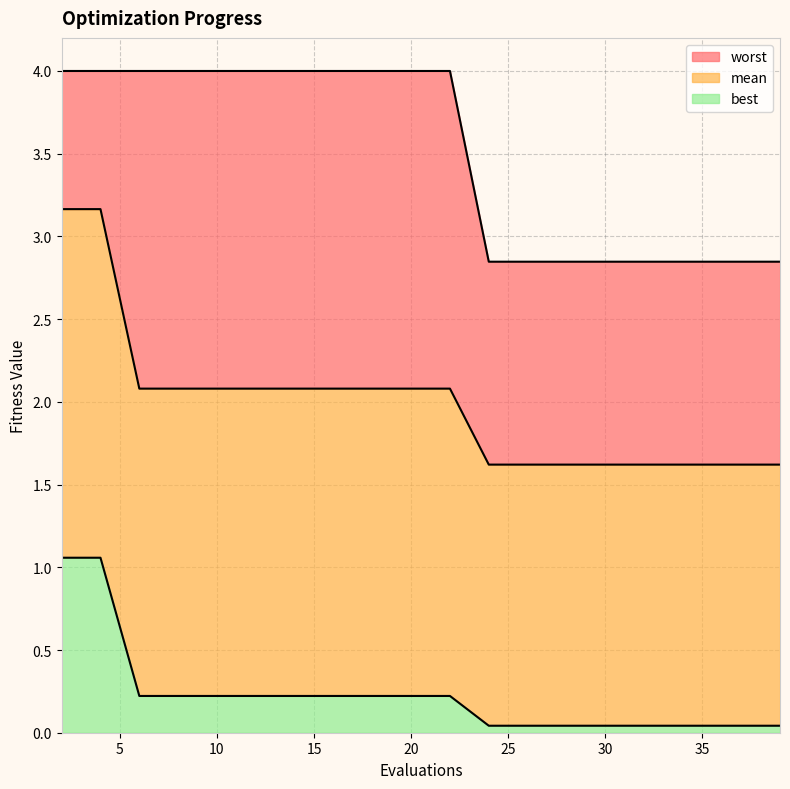

List the series in order of their overall mean, highest first.

worst, mean, best